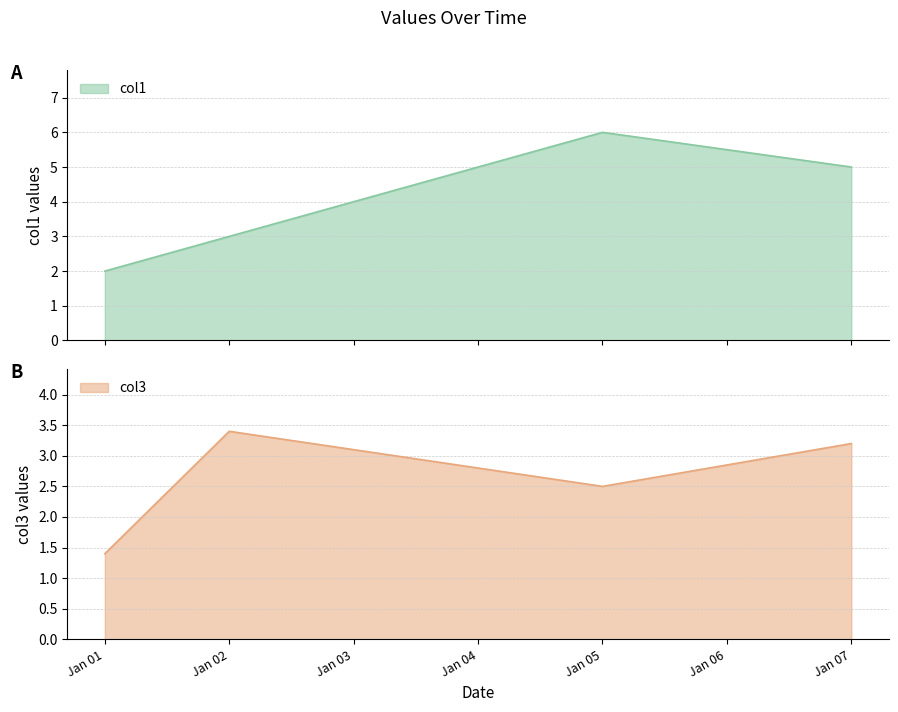

Where does the col3 series first go above 3?

Jan 02